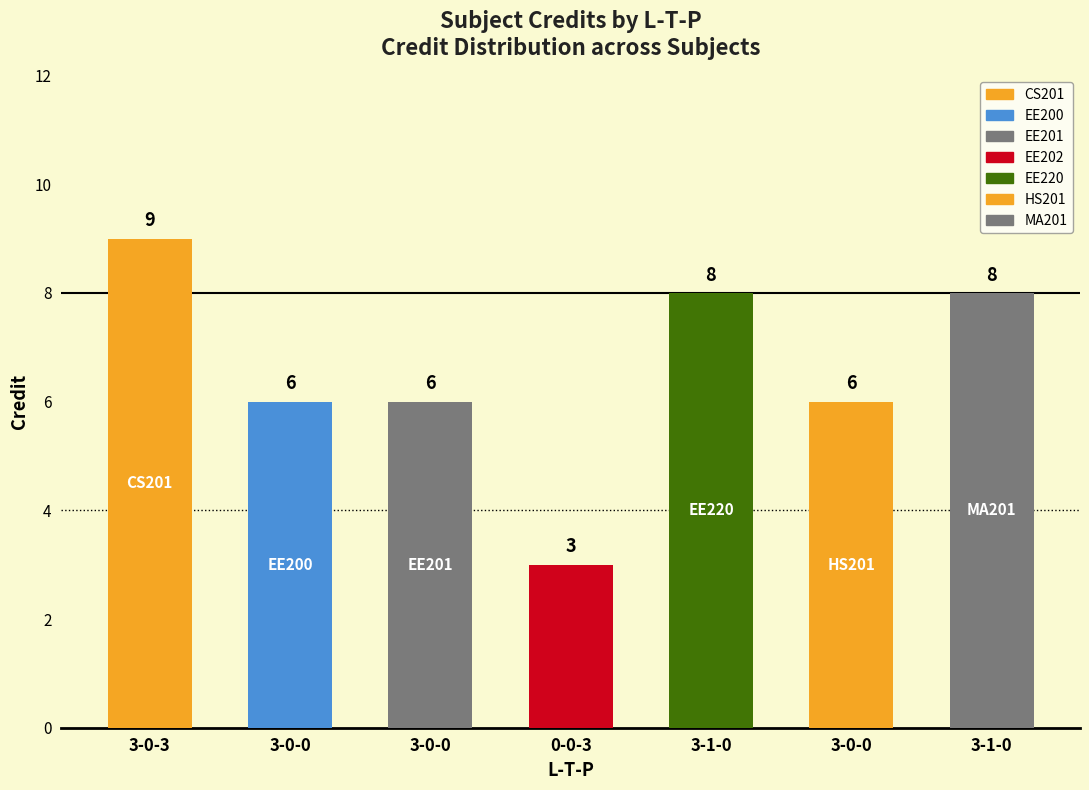

What is the label of the 3rd bar from the left?

3-0-0